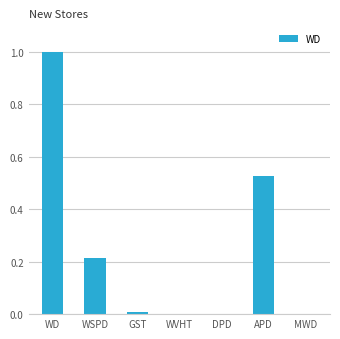

Is it true that the value at GST is 0.0?

True